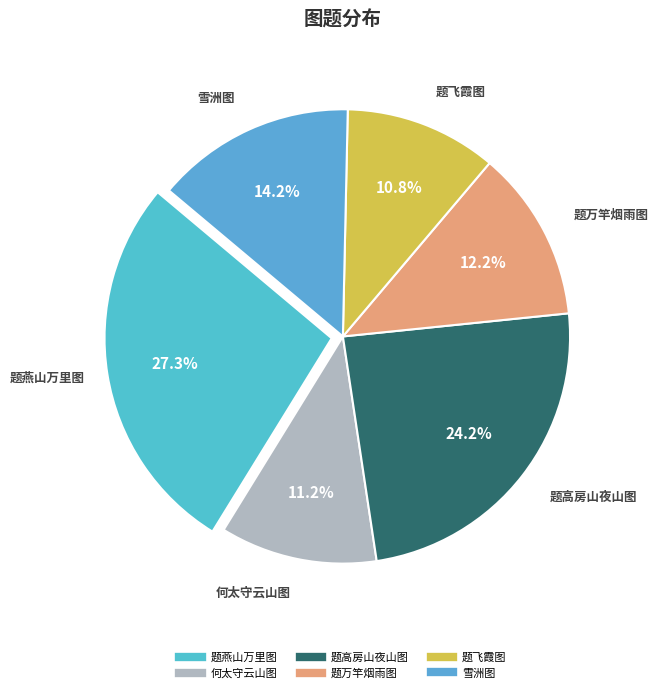

Count the number of slices in the pie.

6